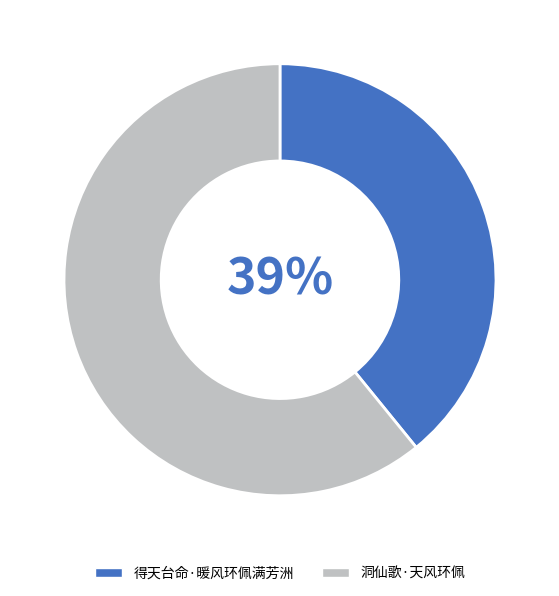

To the nearest percent, what is the combined percentage of 得天台命·暖风环佩满芳洲 and 洞仙歌·天风环佩?

100%